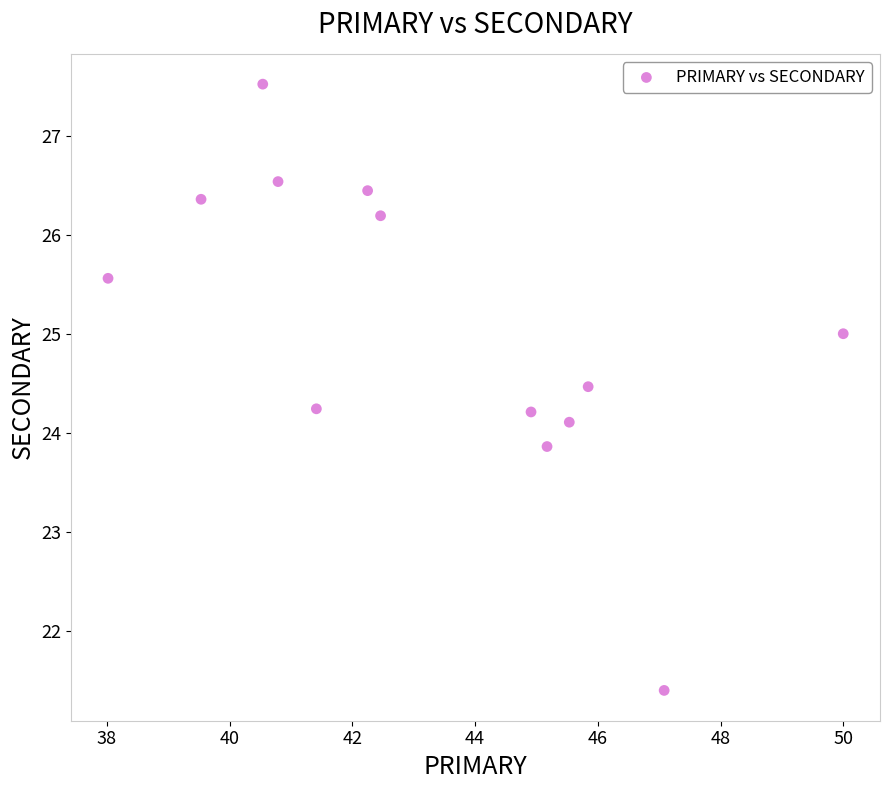

What is the range of X values (max minus min)?

12.0